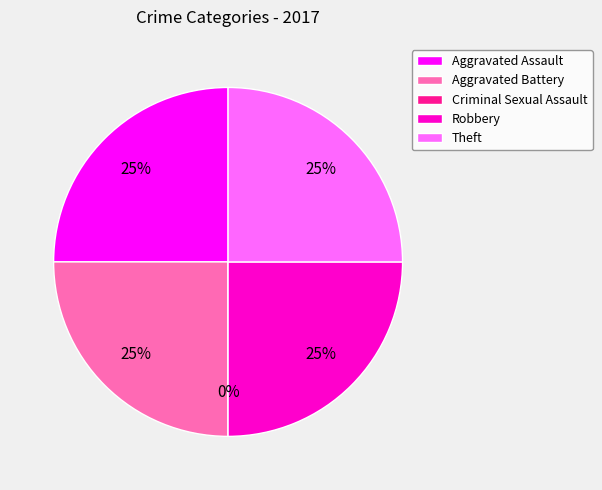

True or false: Criminal Sexual Assault accounts for 1% of the total.

False